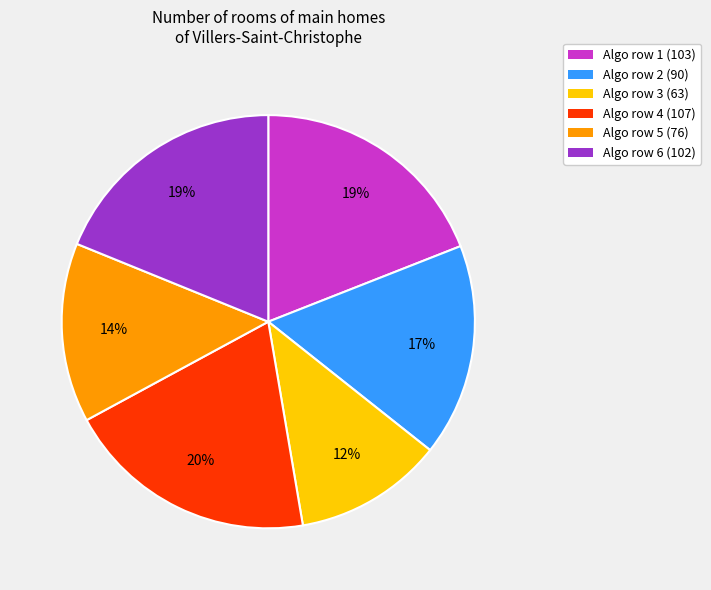

Is the sum of Algo row 6 (102) and Algo row 5 (76) greater than half?

No